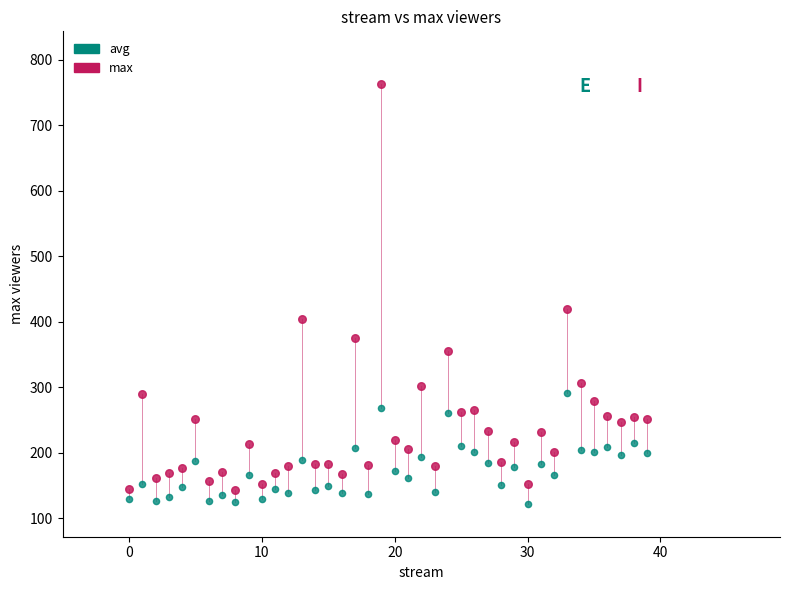

Across all data points, what is the range of Y values (max minus min)?

641